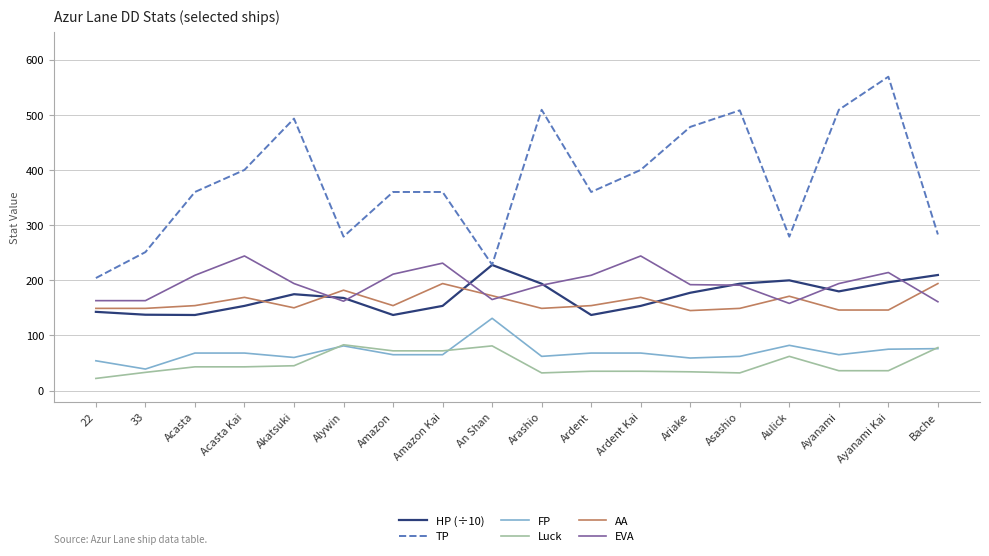

List the series in order of their peak value, lowest first.

Luck, FP, AA, HP (÷10), EVA, TP